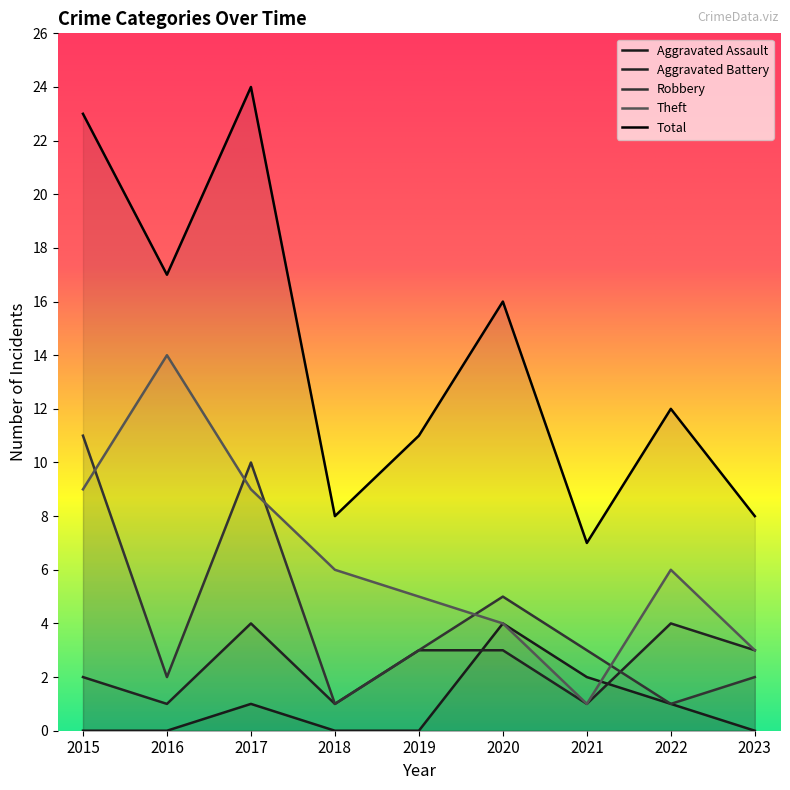

How many lines are shown in the chart?

5